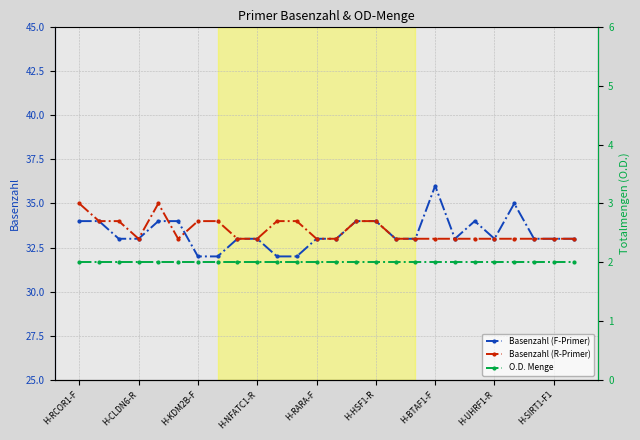

The value of Basenzahl (F-Primer) at H-BTAF1-F is 36. True or false?

True